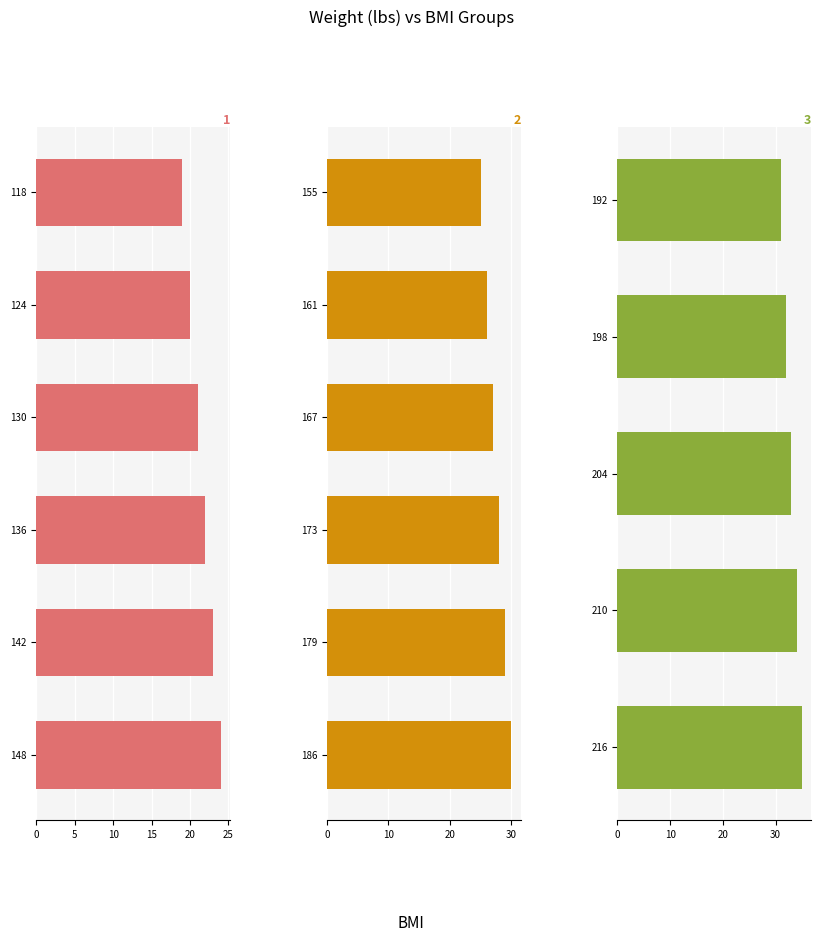

Is it true that the value at 161 is 46?

False